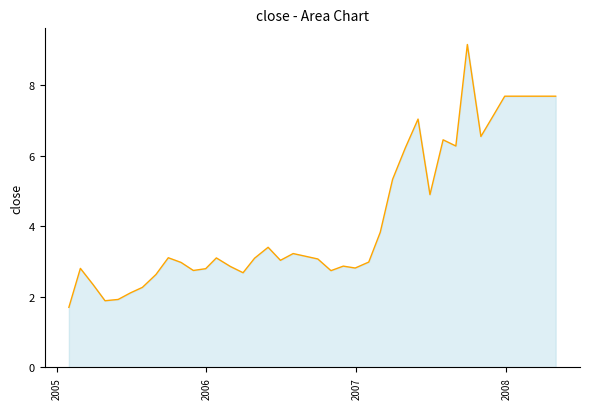

What is the maximum value shown in the chart?

9.1